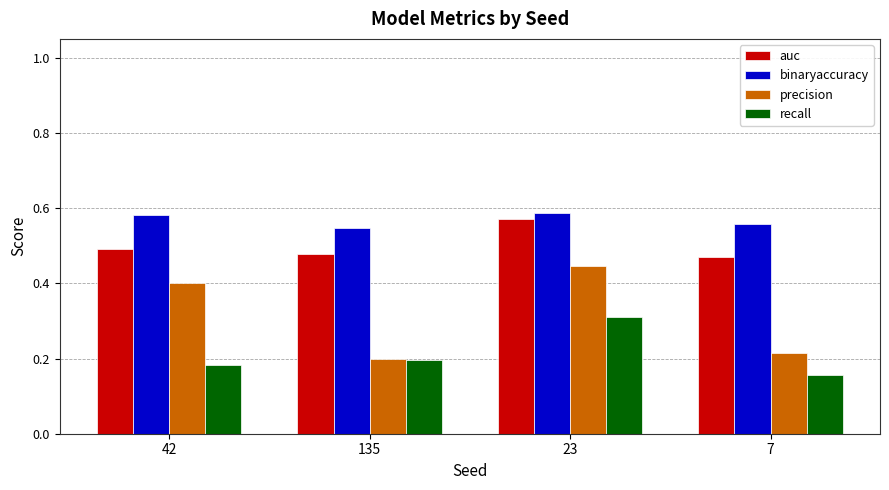

At how many categories does at least one series exceed 0?

4